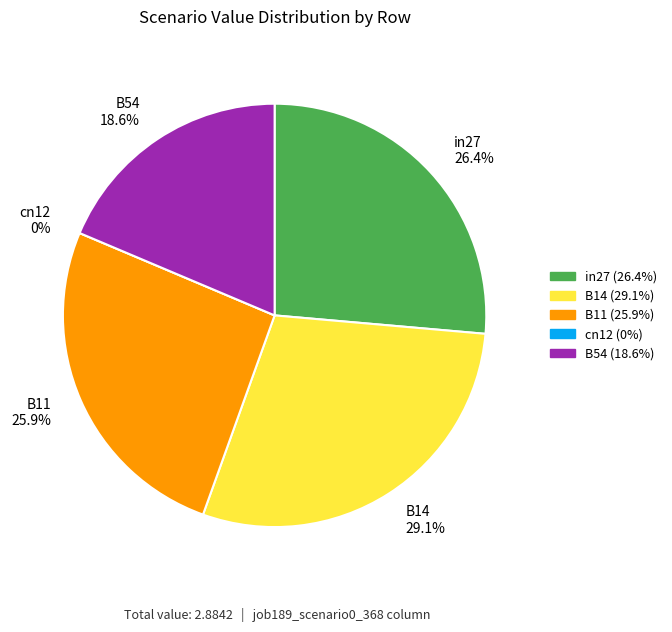

Combined, what portion of the pie is in27 and B11?

52.3%